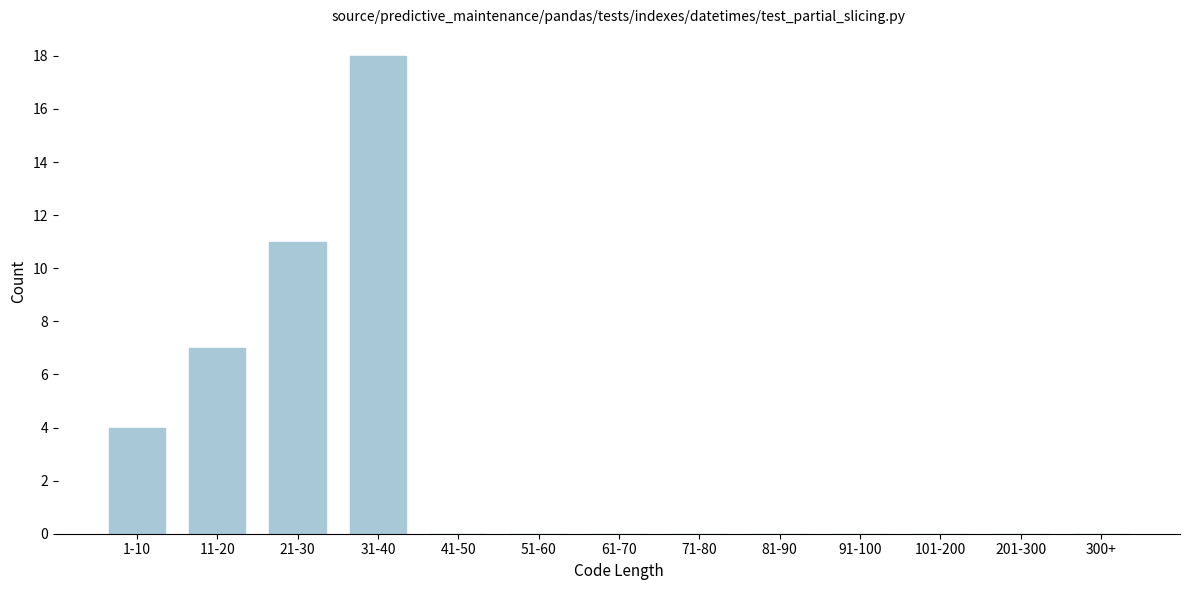

Reading left to right, extract all data points from this chart.

1-10=4	11-20=7	21-30=11	31-40=18	41-50=0	51-60=0	61-70=0	71-80=0	81-90=0	91-100=0	101-200=0	201-300=0	300+=0